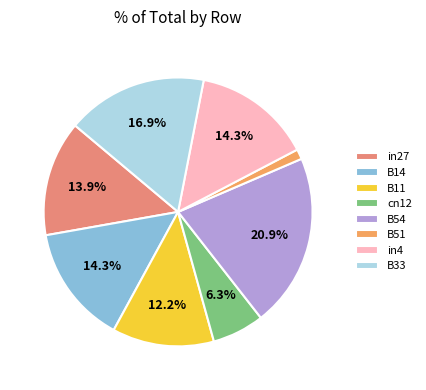

To the nearest percent, what is the difference between the largest and smallest slice percentages?

20%